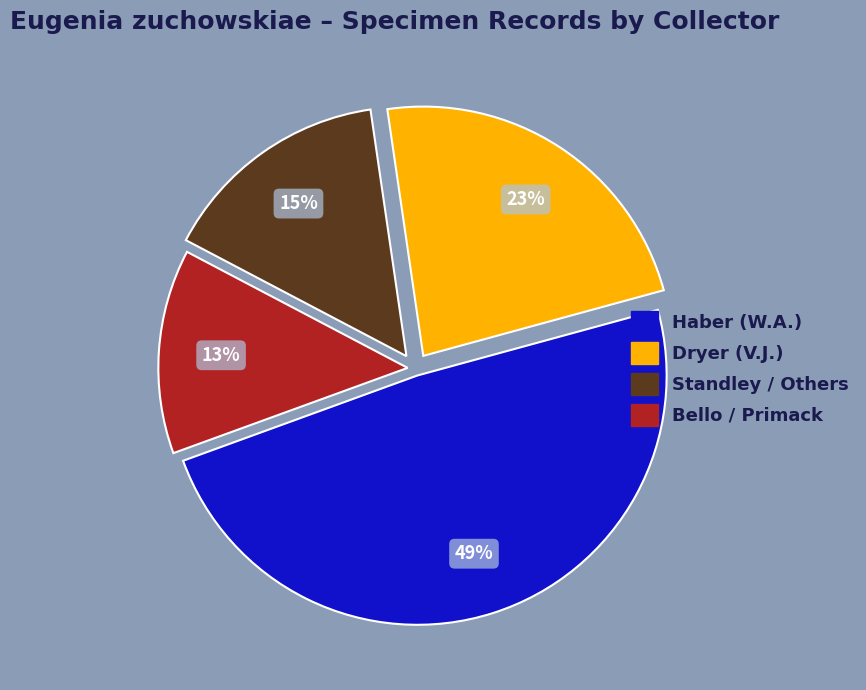

Count the number of slices in the pie.

4